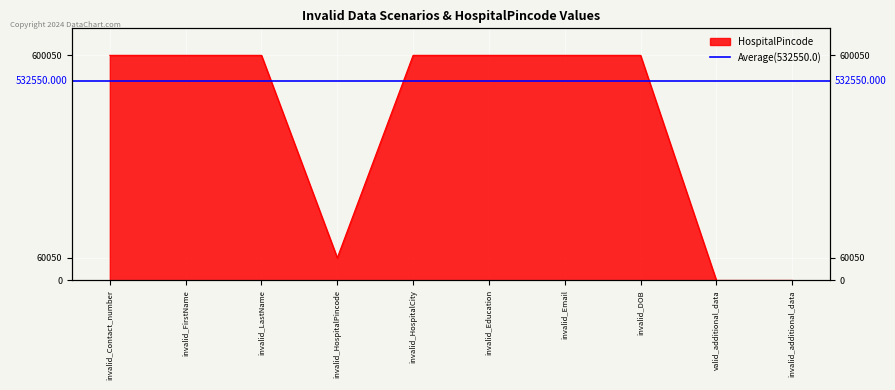

List the labels in order of value, smallest first.

valid_additional_data, invalid_additional_data, invalid_HospitalPincode, invalid_Contact_number, invalid_FirstName, invalid_LastName, invalid_HospitalCity, invalid_Education, invalid_Email, invalid_DOB